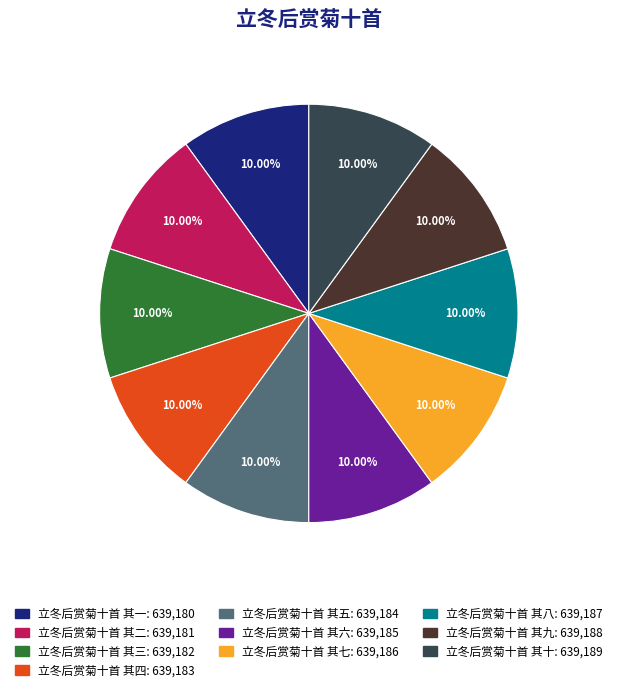

Approximately how many times larger is the value at 立冬后赏菊十首 其四: 639,183 compared to 立冬后赏菊十首 其一: 639,180?

1.0